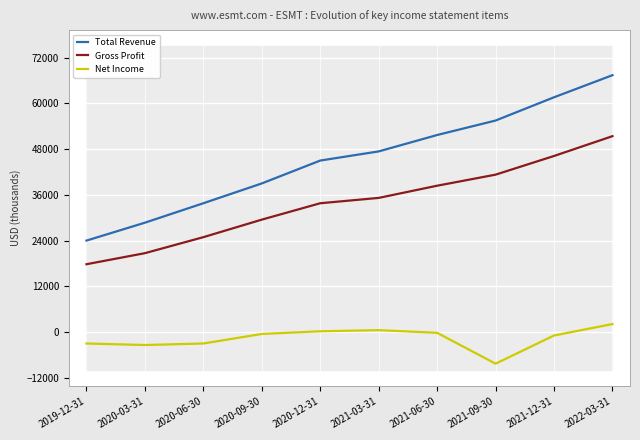

True or false: Gross Profit and Net Income cross at least once.

False